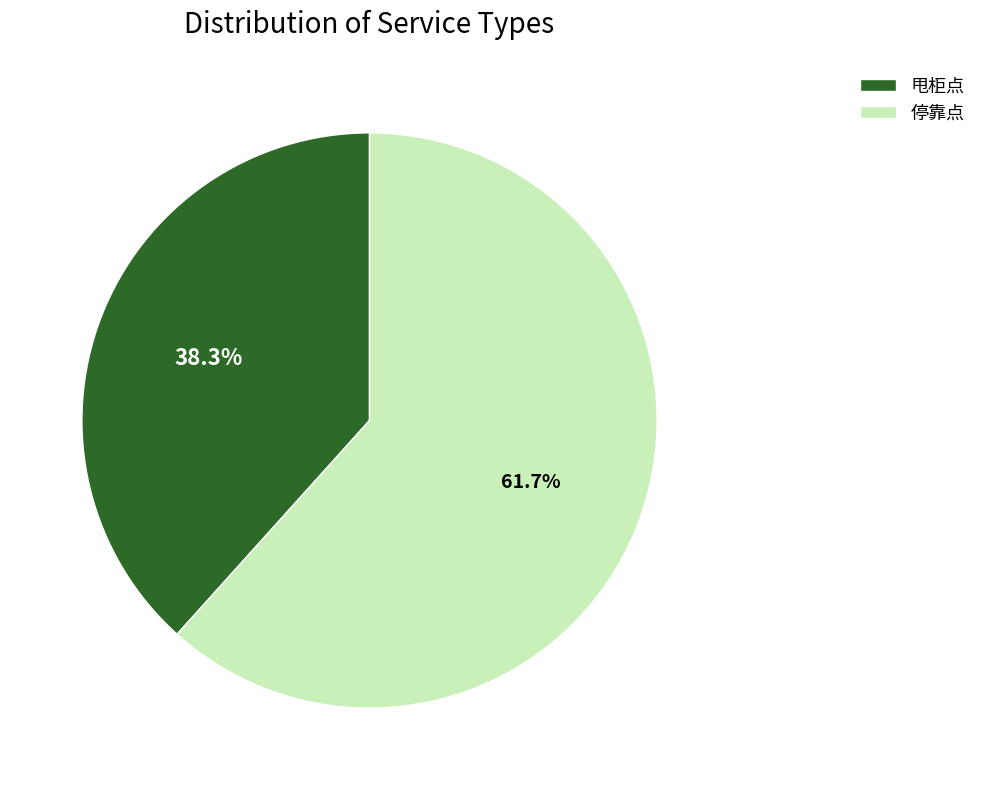

Which slice is the largest?

停靠点